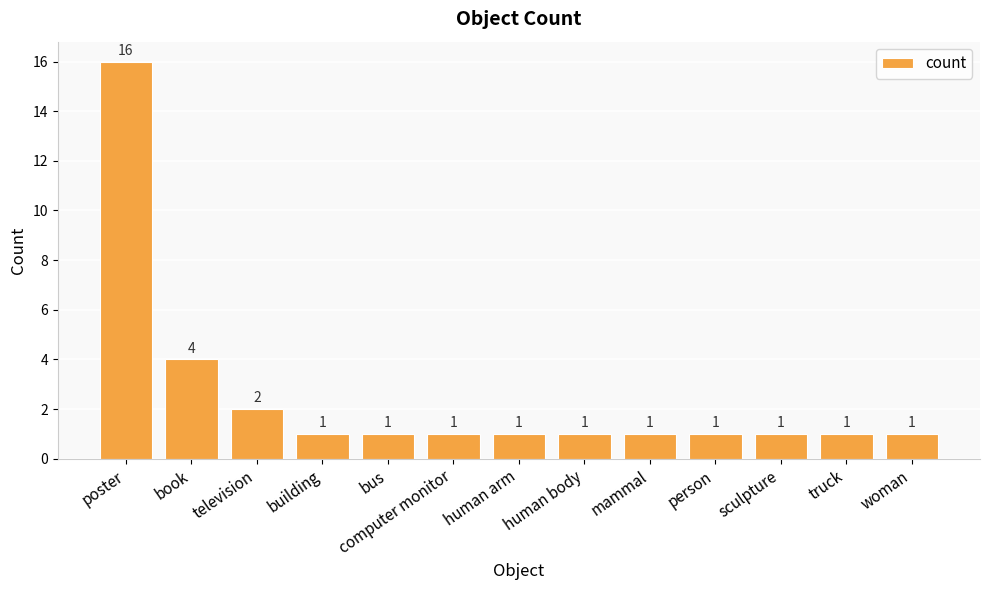

Does the chart contain any negative values?

No